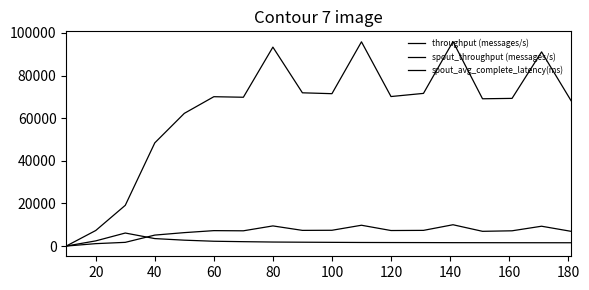

How many lines are shown in the chart?

3